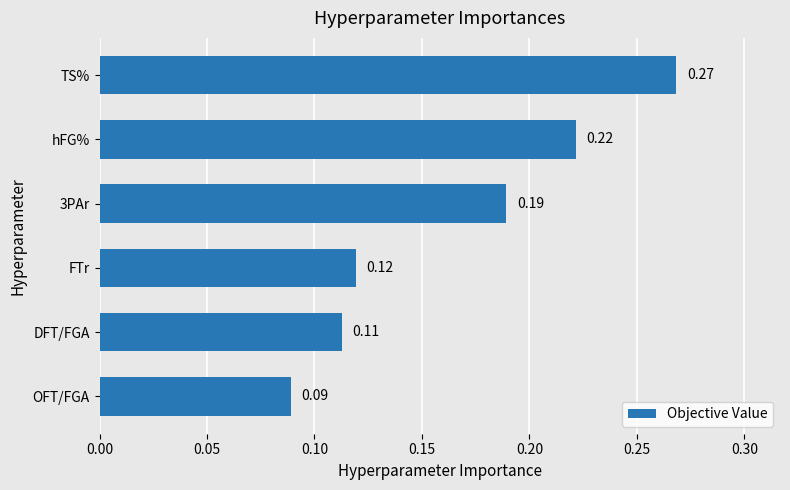

Rank the categories by value from highest to lowest.

TS%, hFG%, 3PAr, FTr, DFT/FGA, OFT/FGA